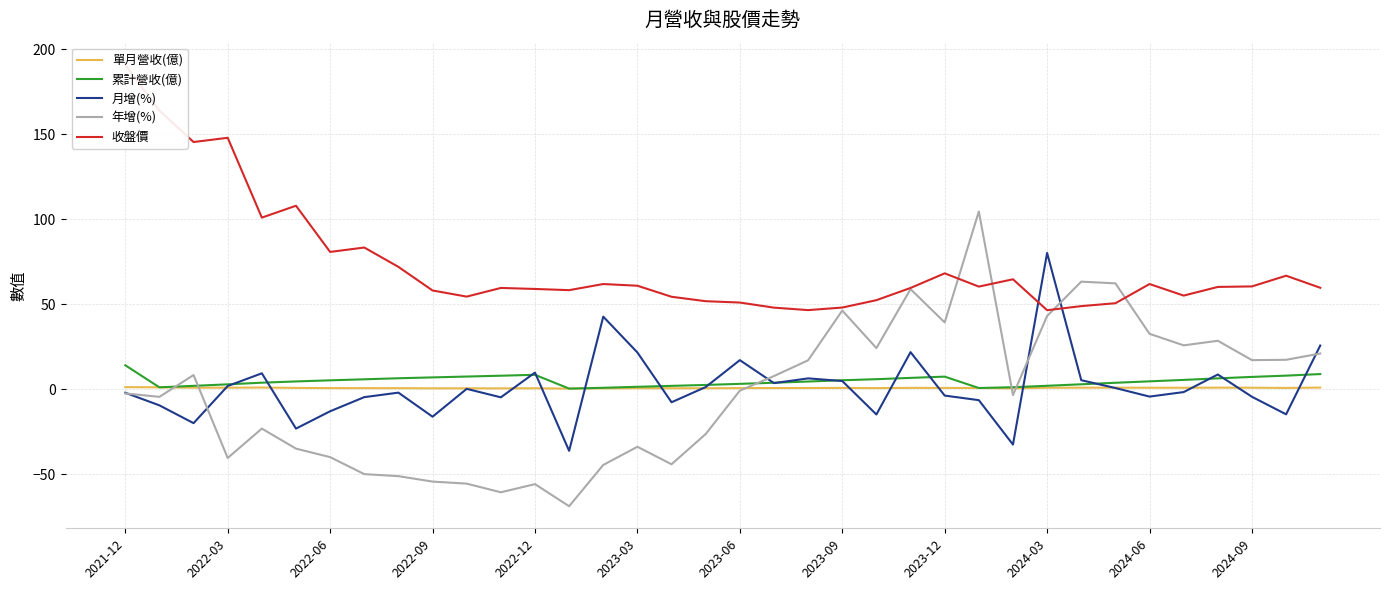

How many values in the 年增(%) series exceed 0?

17